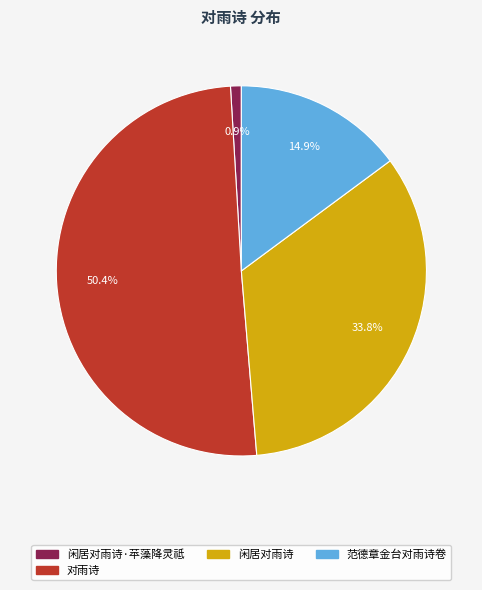

Which slice represents more than half of the pie?

对雨诗